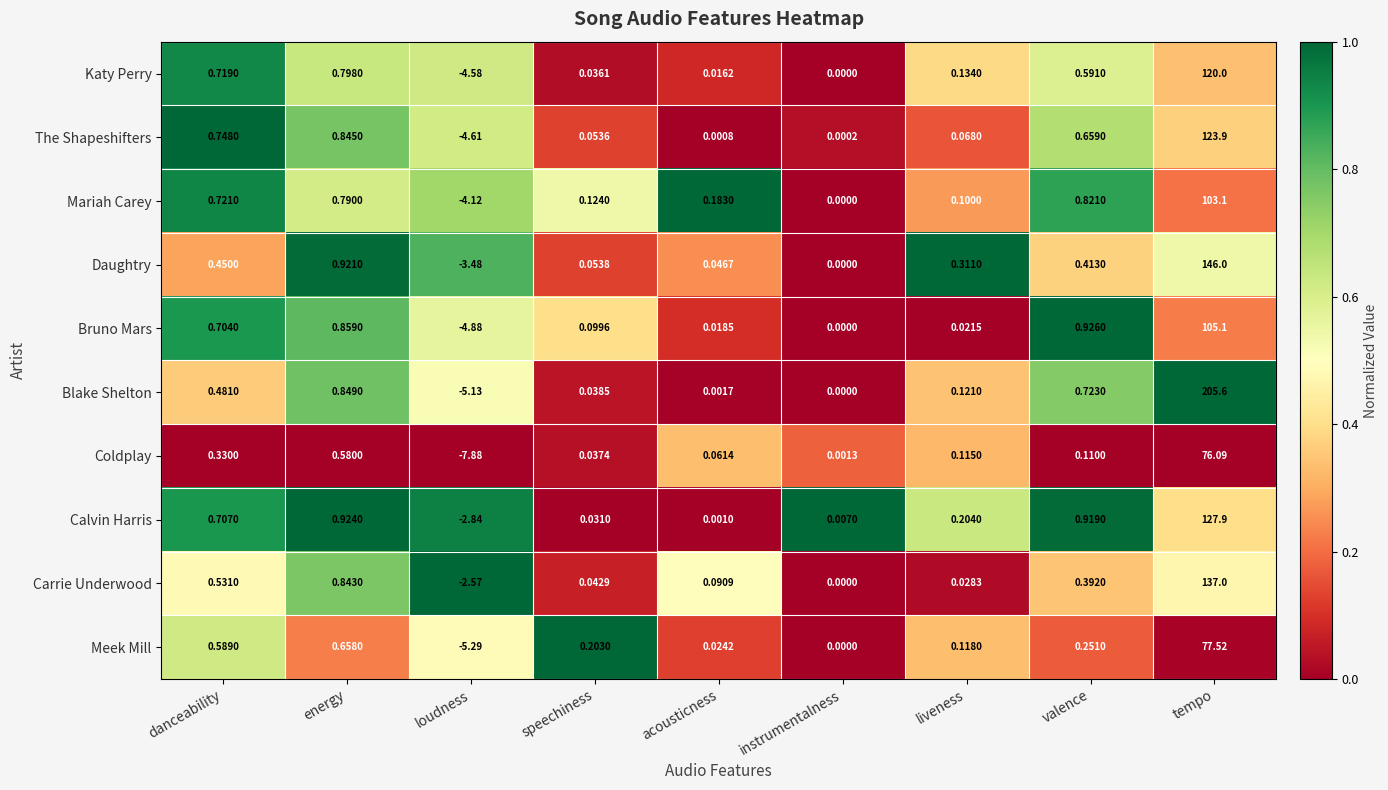

What is the spread (max minus min) of values at loudness?

5.3